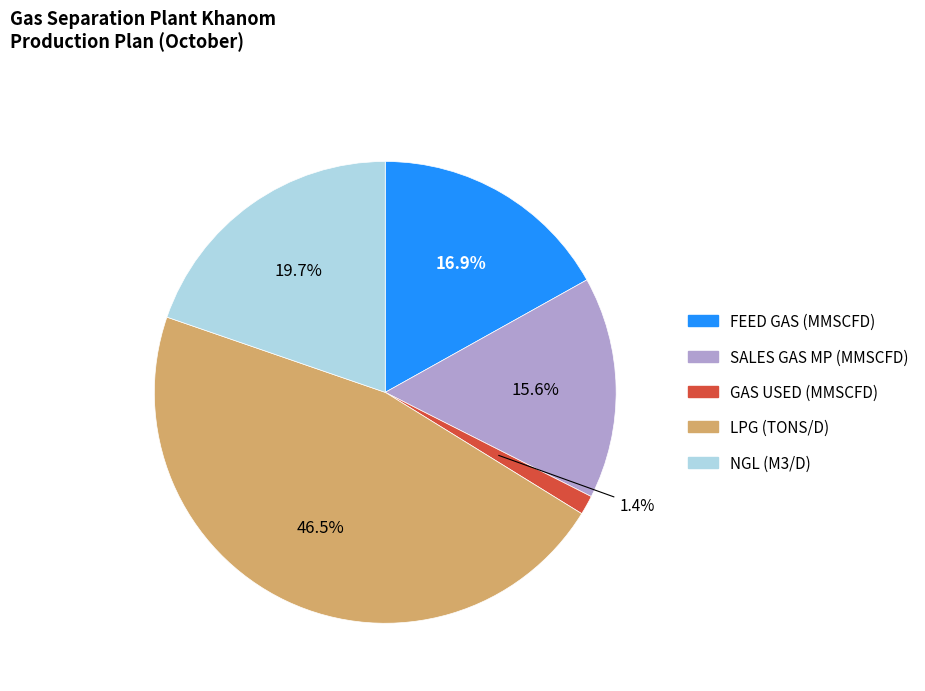

Do NGL (M3/D) and SALES GAS MP together represent more than half of the pie?

No